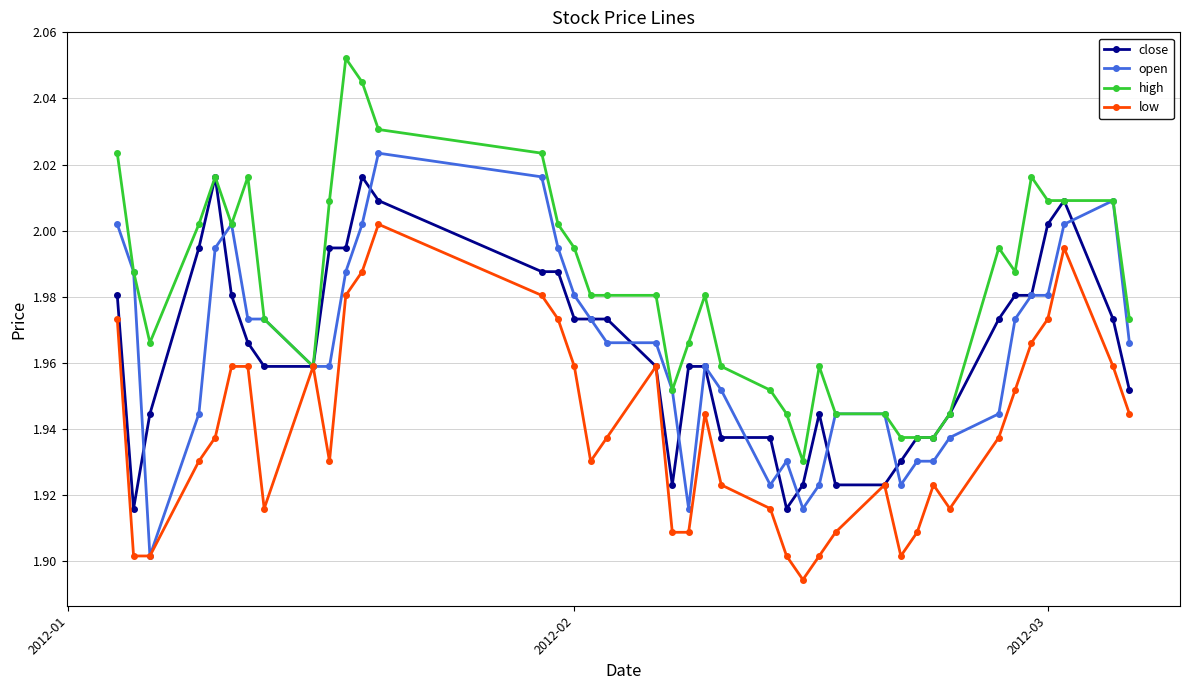

At how many categories does at least one series exceed 1?

40